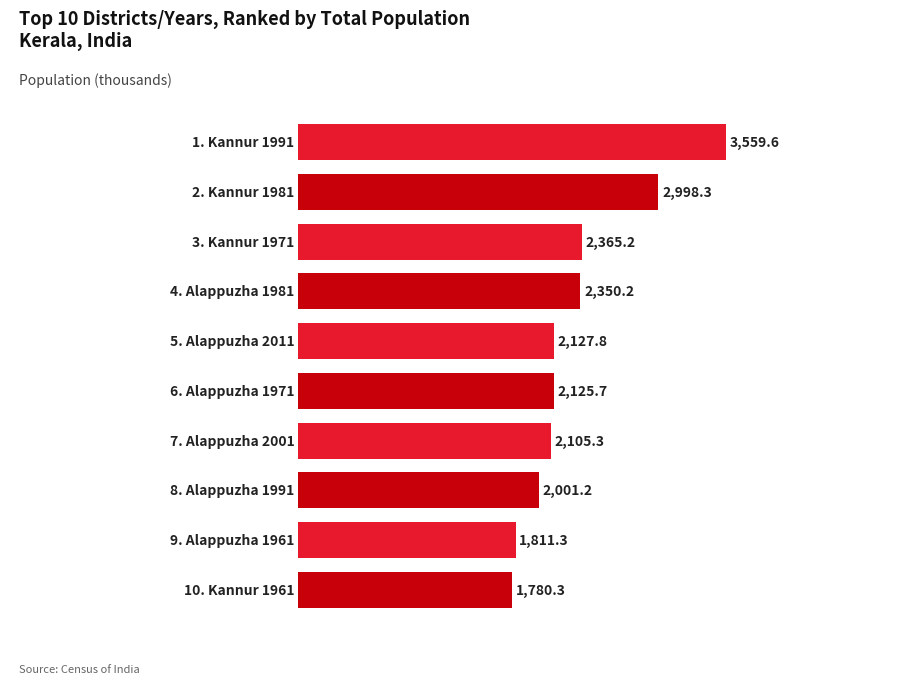

How many bars are there in total?

10